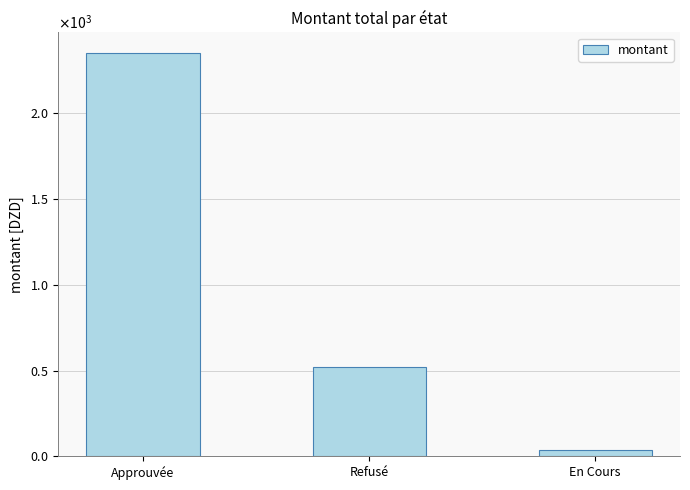

What is the difference between the maximum and minimum values?

2320